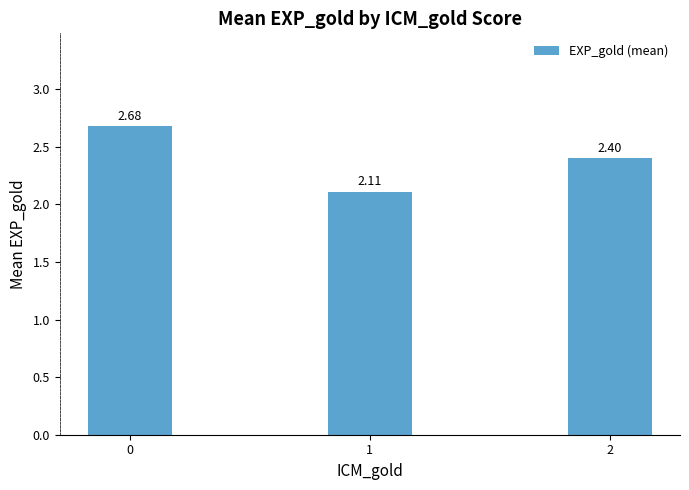

What is the difference between the maximum and minimum values?

0.6